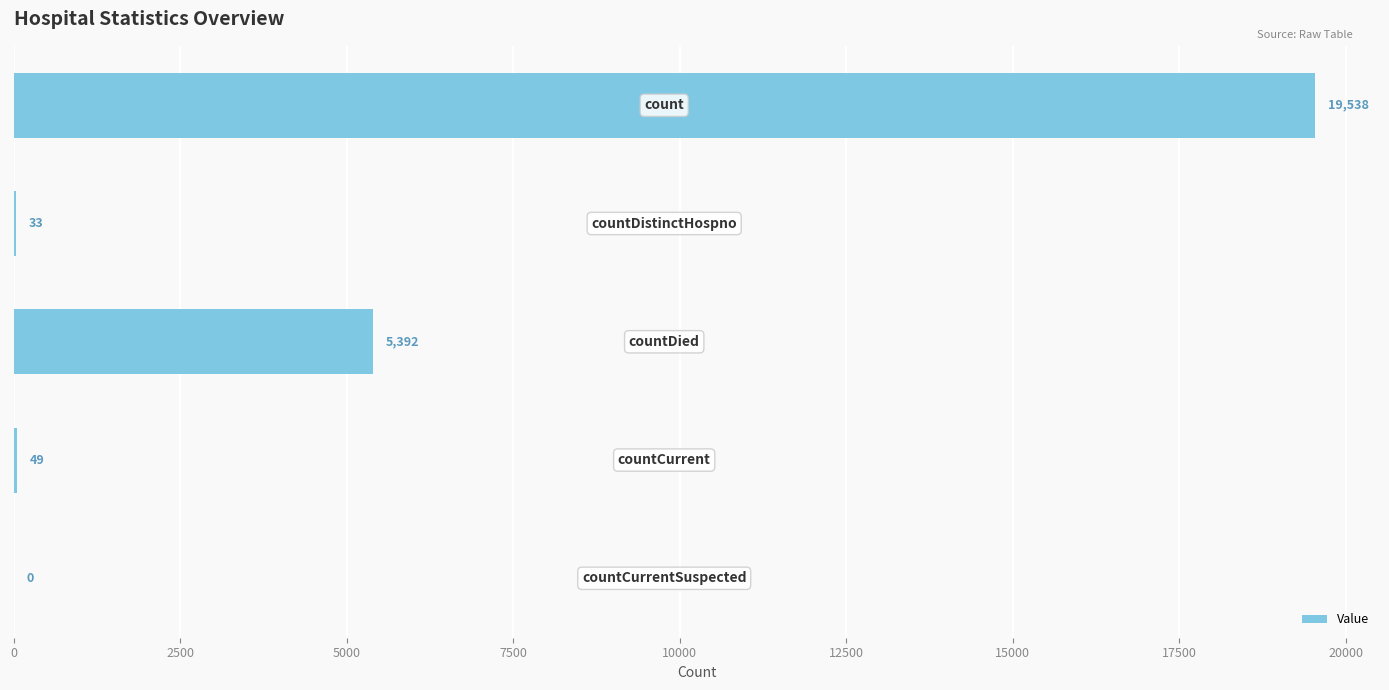

How many positive values are there?

4